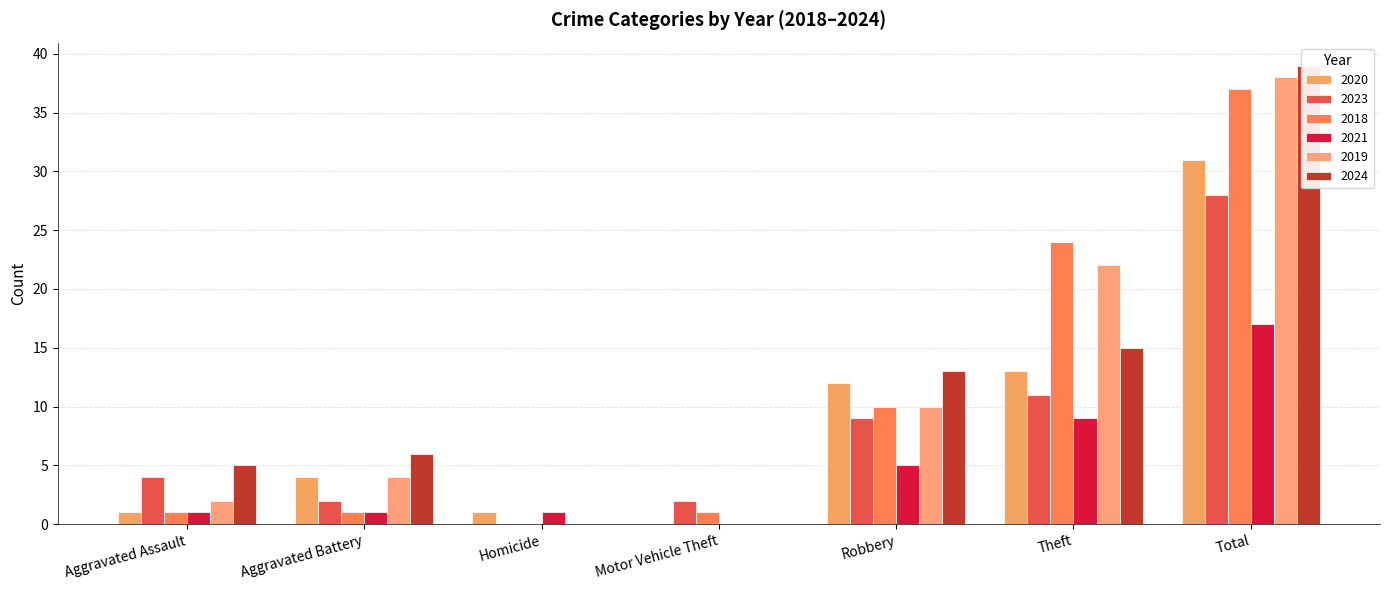

How many bars are there in each group?

6